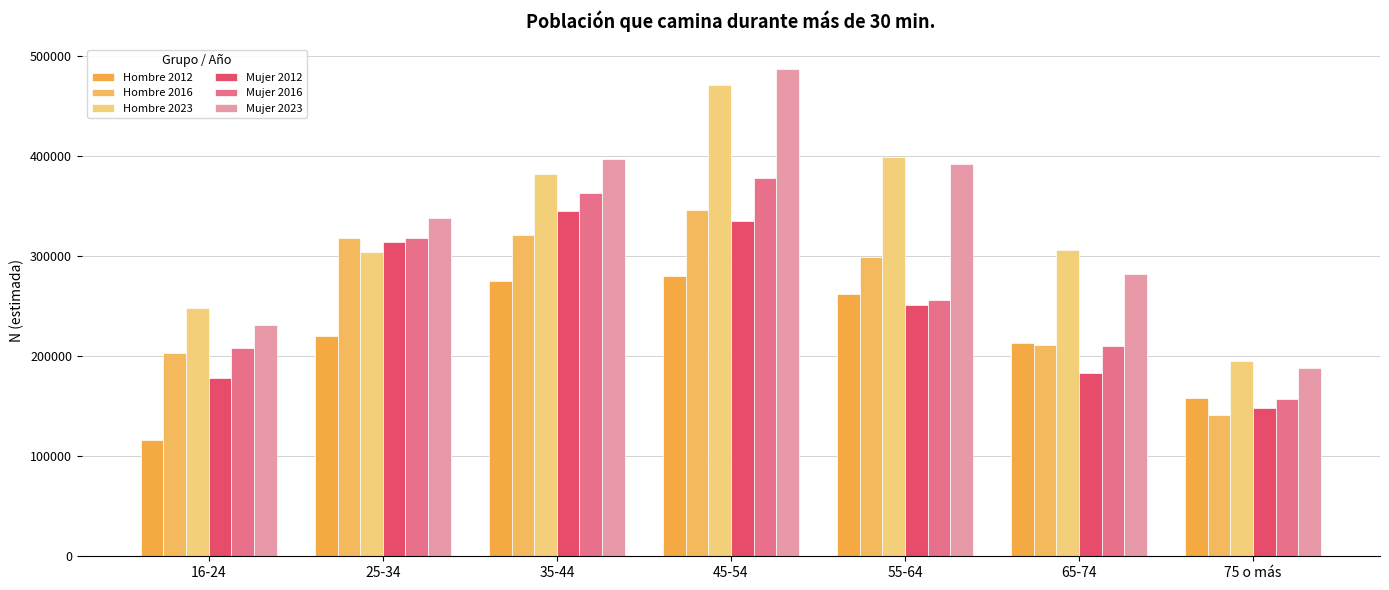

What is the difference between the highest and lowest values at 16-24?

132006